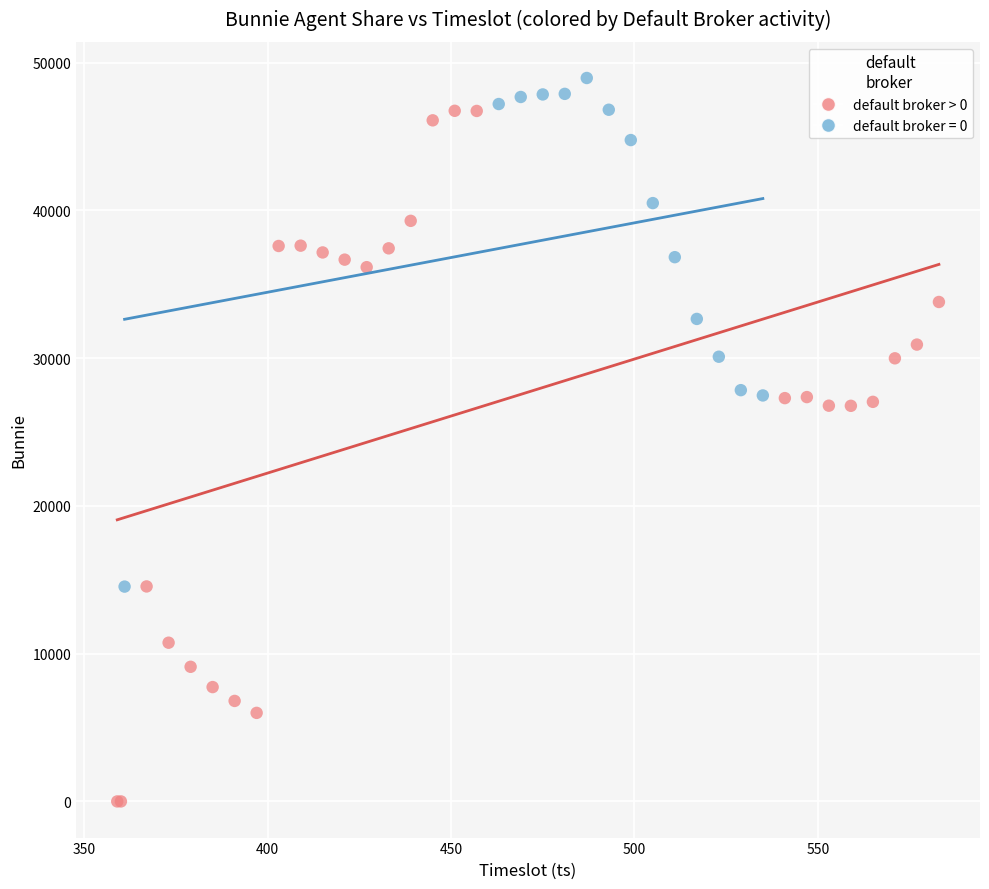

Which series has the largest Y range (max minus min)?

default broker > 0